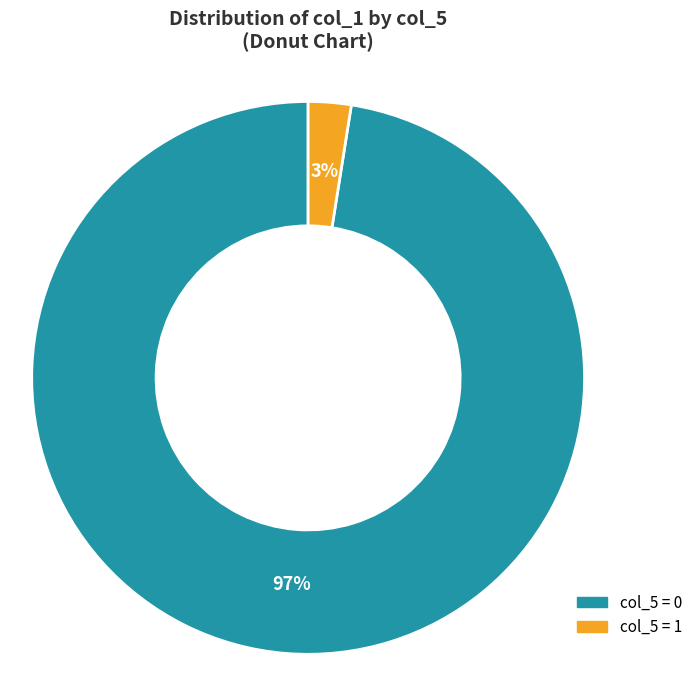

Does any single category account for the majority?

Yes